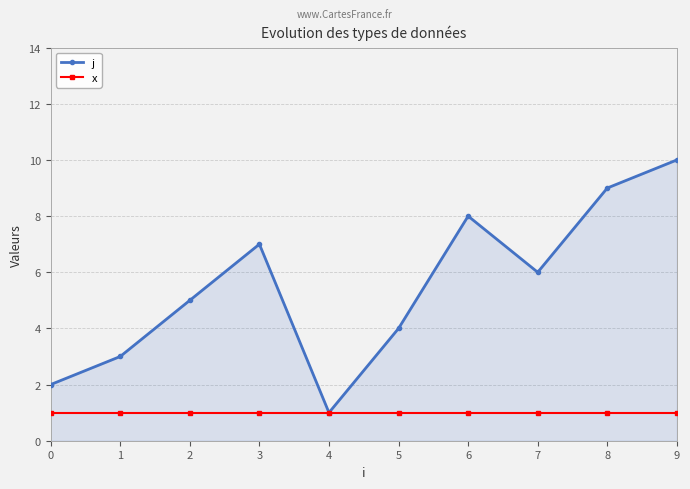

The value of j at 4 is 2. True or false?

False